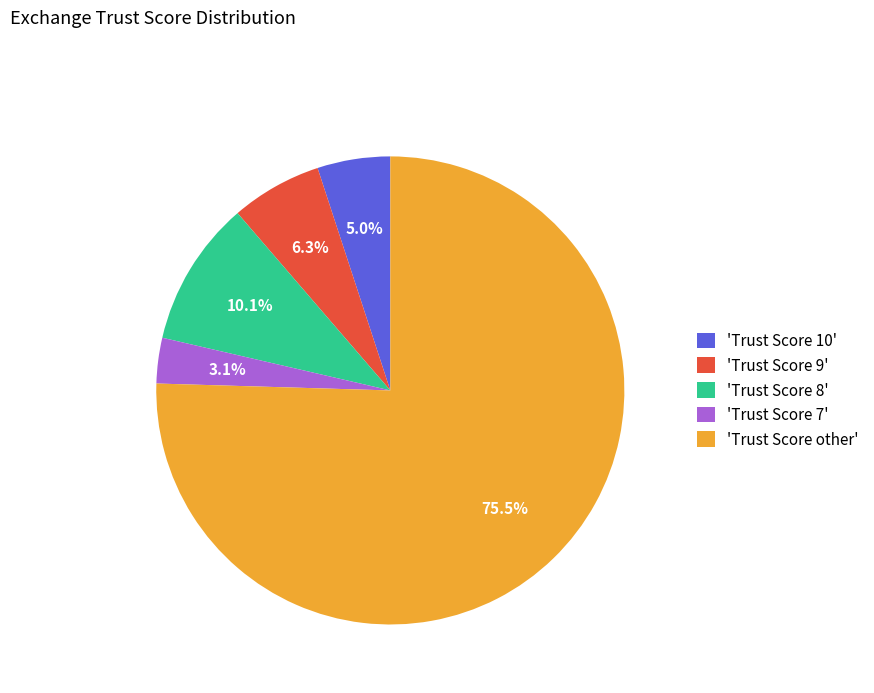

What is the total percentage of 'Trust Score other' and 'Trust Score 9'?

81.8%